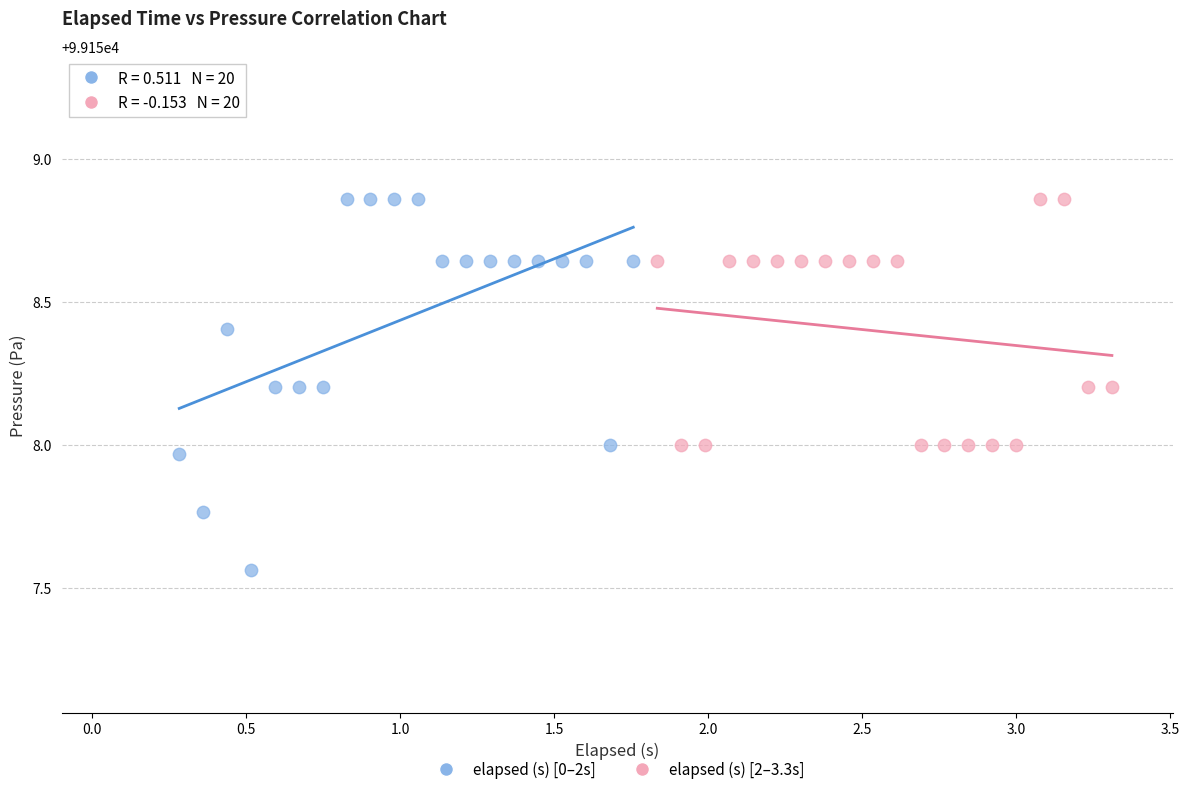

Which series has the largest Y range (max minus min)?

elapsed (s) [0–2s]